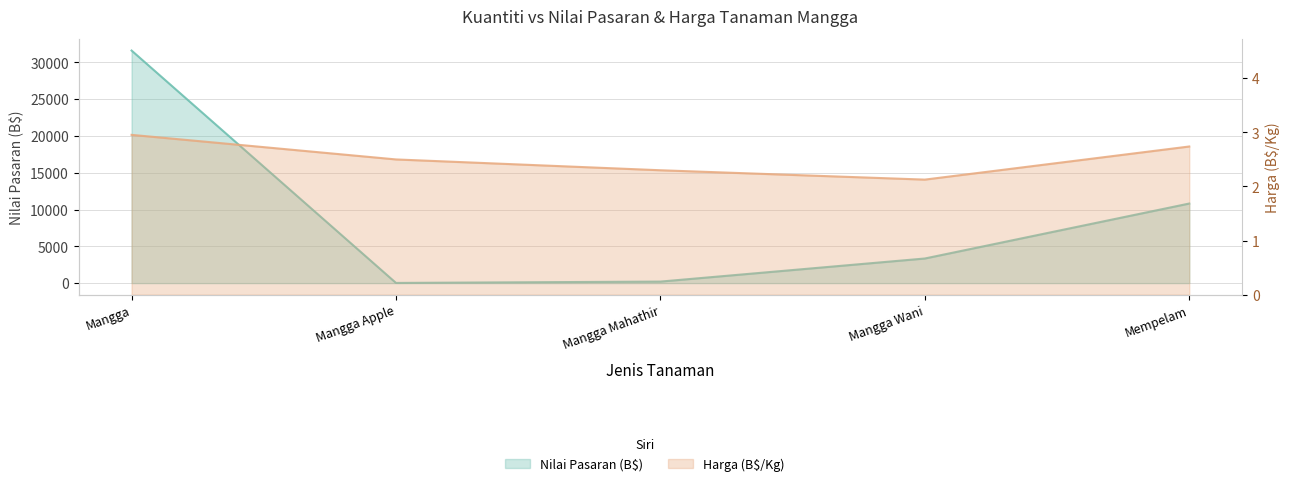

What is the total value across all series at Mangga Wani?

3346.1